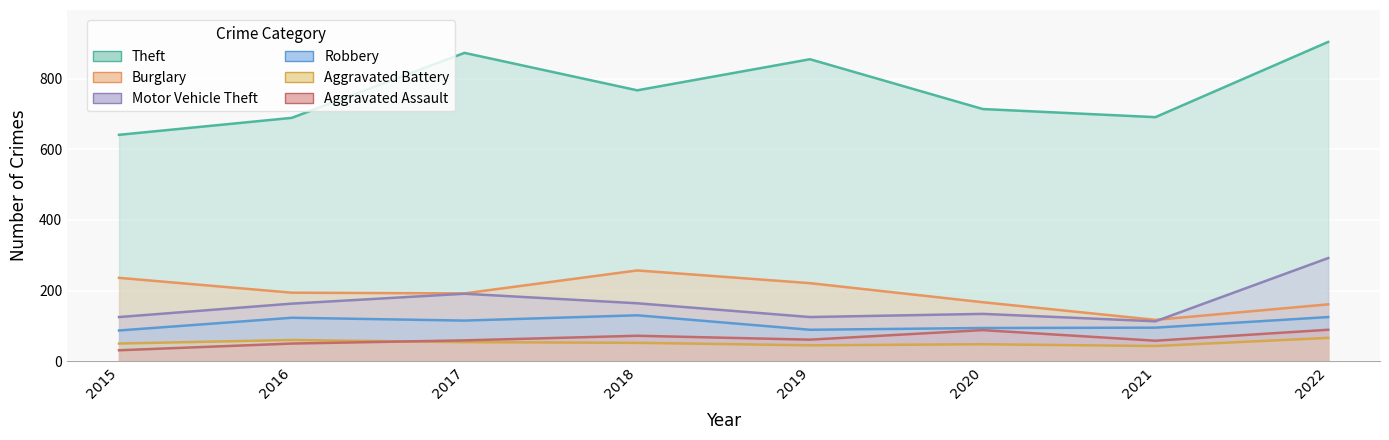

True or false: Burglary and Aggravated Assault cross at least once.

False